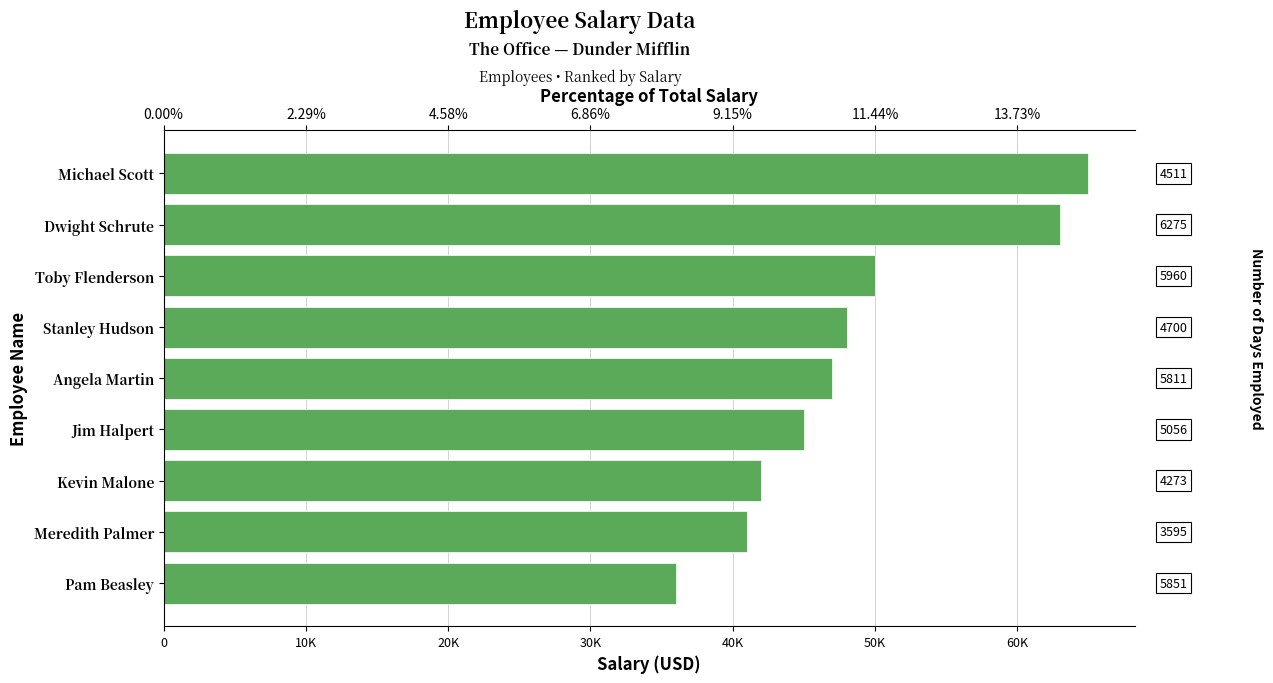

What is the change in value from Pam Beasley to Kevin Malone?

+6000